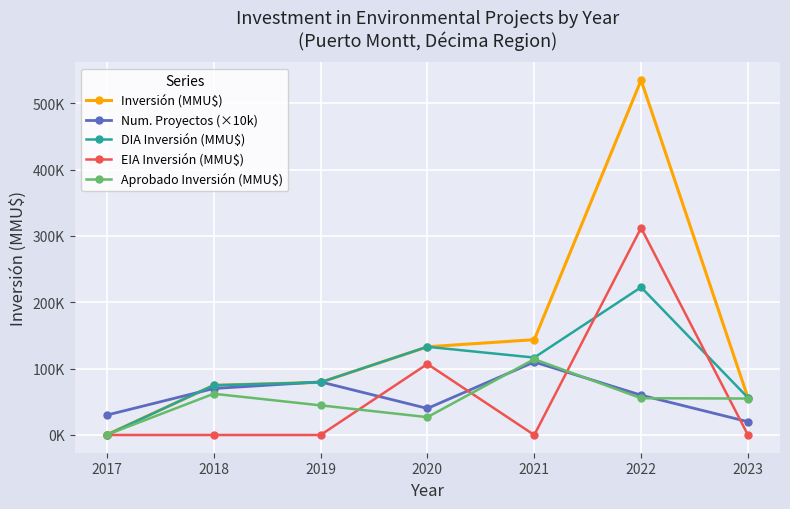

What is the spread (max minus min) of values at 2022?

479266